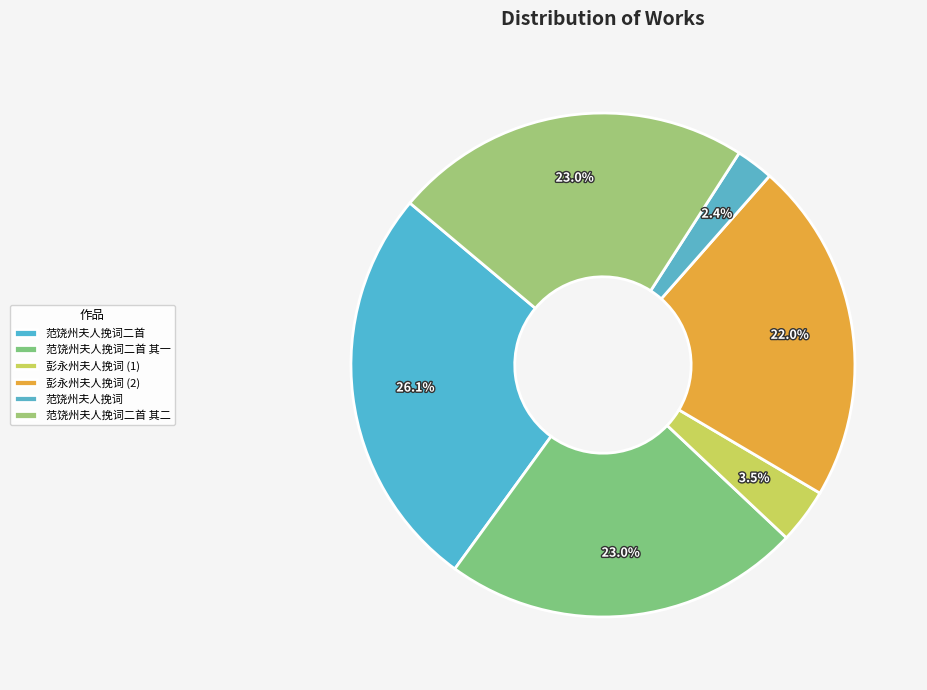

Is there a majority slice in this chart?

No